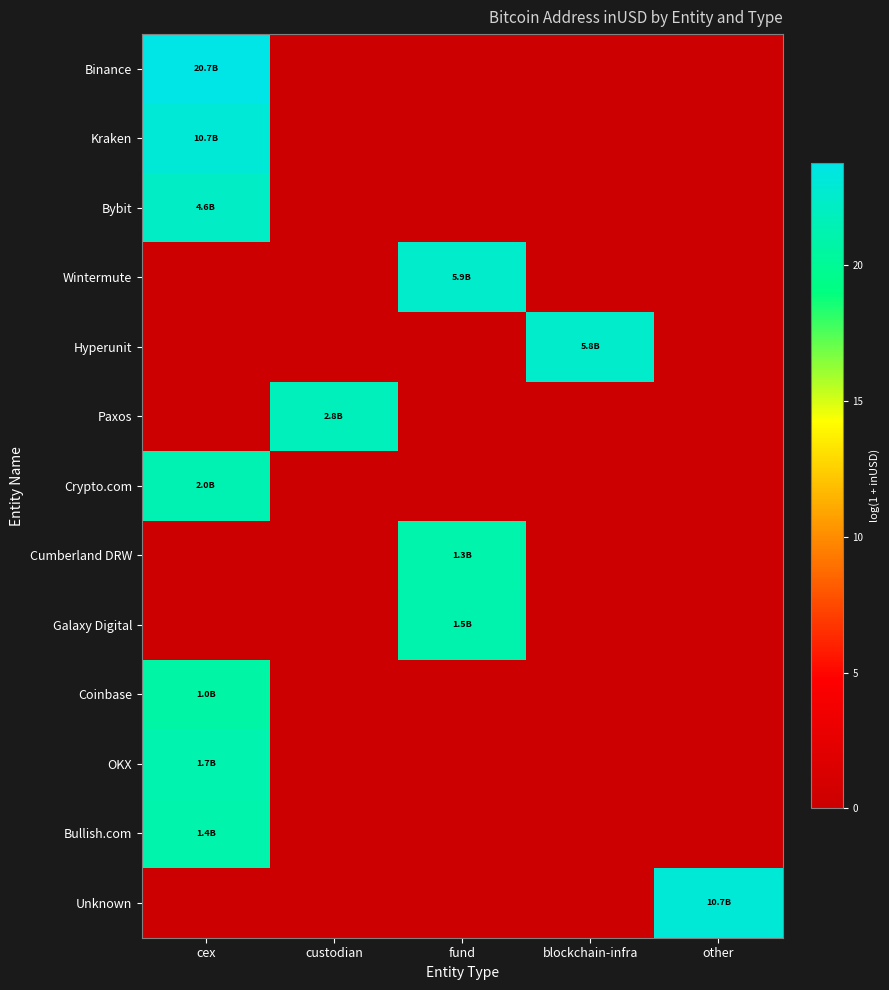

Reading left to right, transcribe all the data shown in this chart.

Binance: cex=23.8	custodian=0.0	fund=0.0	blockchain-infra=0.0	other=0.0
Kraken: cex=23.1	custodian=0.0	fund=0.0	blockchain-infra=0.0	other=0.0
Bybit: cex=22.2	custodian=0.0	fund=0.0	blockchain-infra=0.0	other=0.0
Wintermute: cex=0.0	custodian=0.0	fund=22.5	blockchain-infra=0.0	other=0.0
Hyperunit: cex=0.0	custodian=0.0	fund=0.0	blockchain-infra=22.5	other=0.0
Paxos: cex=0.0	custodian=21.8	fund=0.0	blockchain-infra=0.0	other=0.0
Crypto.com: cex=21.4	custodian=0.0	fund=0.0	blockchain-infra=0.0	other=0.0
Cumberland DRW: cex=0.0	custodian=0.0	fund=21.0	blockchain-infra=0.0	other=0.0
Galaxy Digital: cex=0.0	custodian=0.0	fund=21.2	blockchain-infra=0.0	other=0.0
Coinbase: cex=20.7	custodian=0.0	fund=0.0	blockchain-infra=0.0	other=0.0
OKX: cex=21.2	custodian=0.0	fund=0.0	blockchain-infra=0.0	other=0.0
Bullish.com: cex=21.1	custodian=0.0	fund=0.0	blockchain-infra=0.0	other=0.0
Unknown: cex=0.0	custodian=0.0	fund=0.0	blockchain-infra=0.0	other=23.1